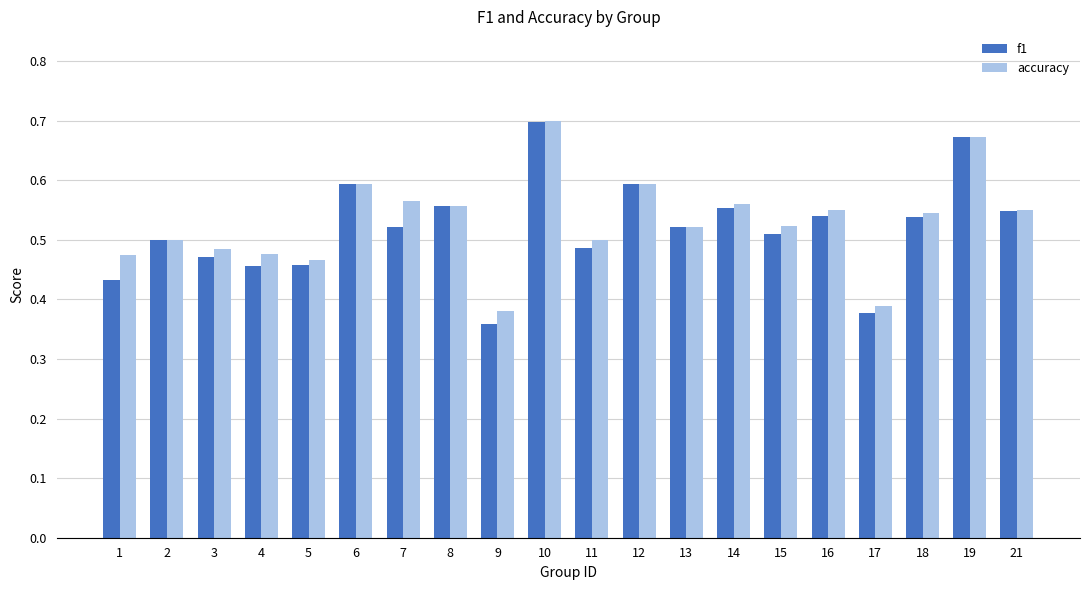

Which series has the largest total across all categories?

accuracy